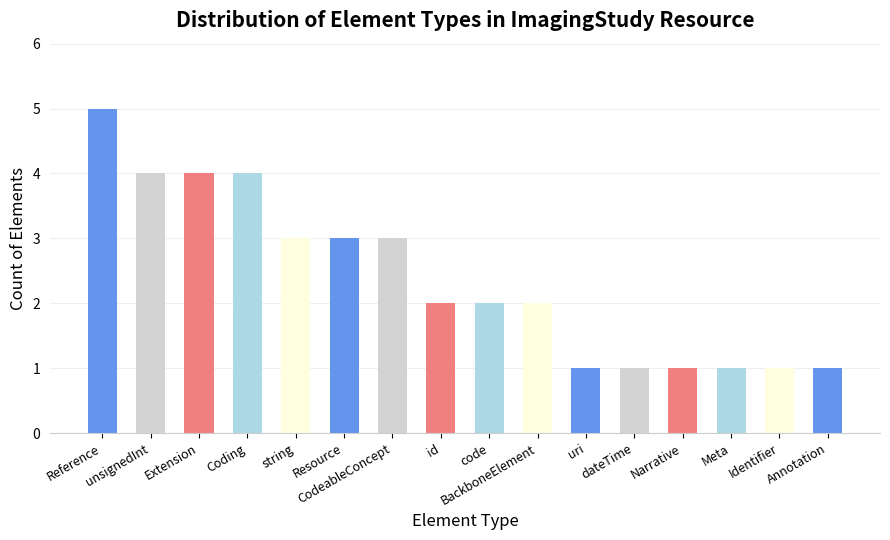

What is the smallest value displayed?

1